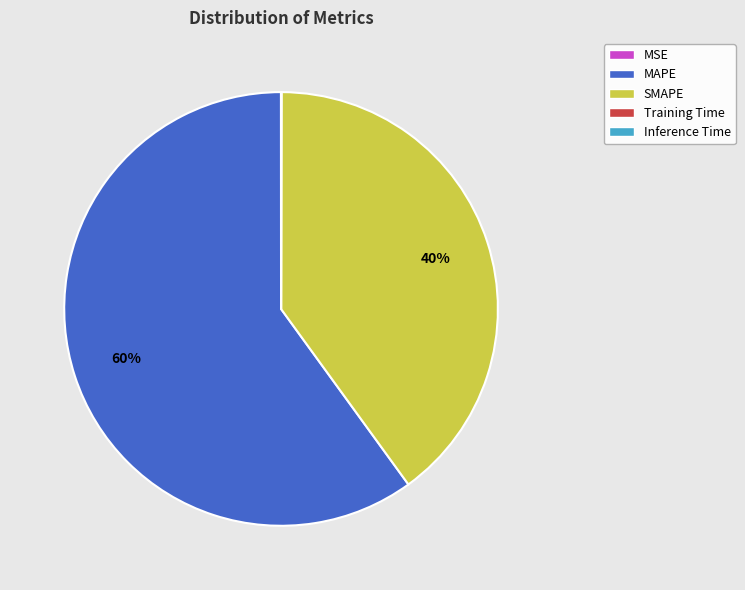

To the nearest percent, what percentage of the pie is MAPE?

60%